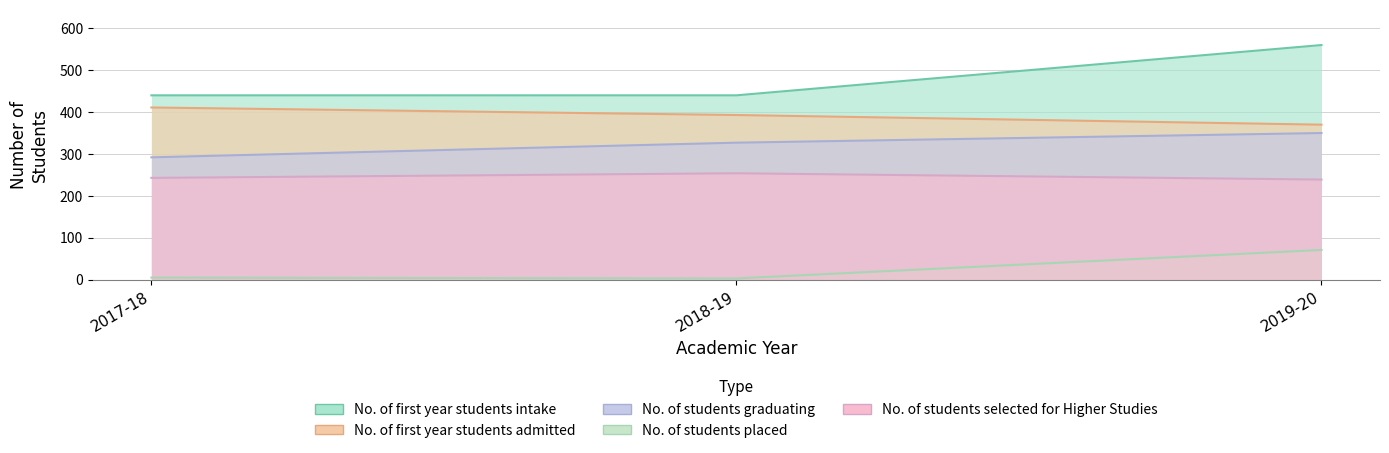

List the series in order of their overall mean, lowest first.

No. of students placed, No. of students selected for Higher Studies, No. of students graduating, No. of first year students admitted, No. of first year students intake